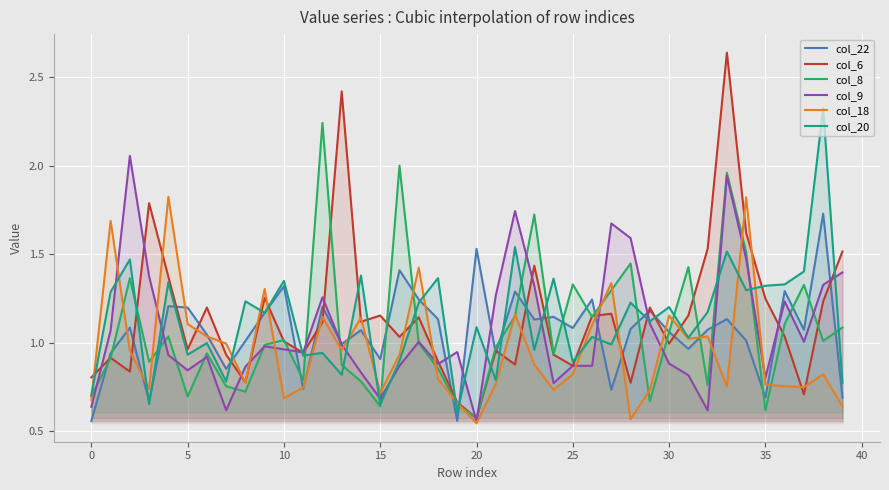

Count the number of data series in this chart.

6